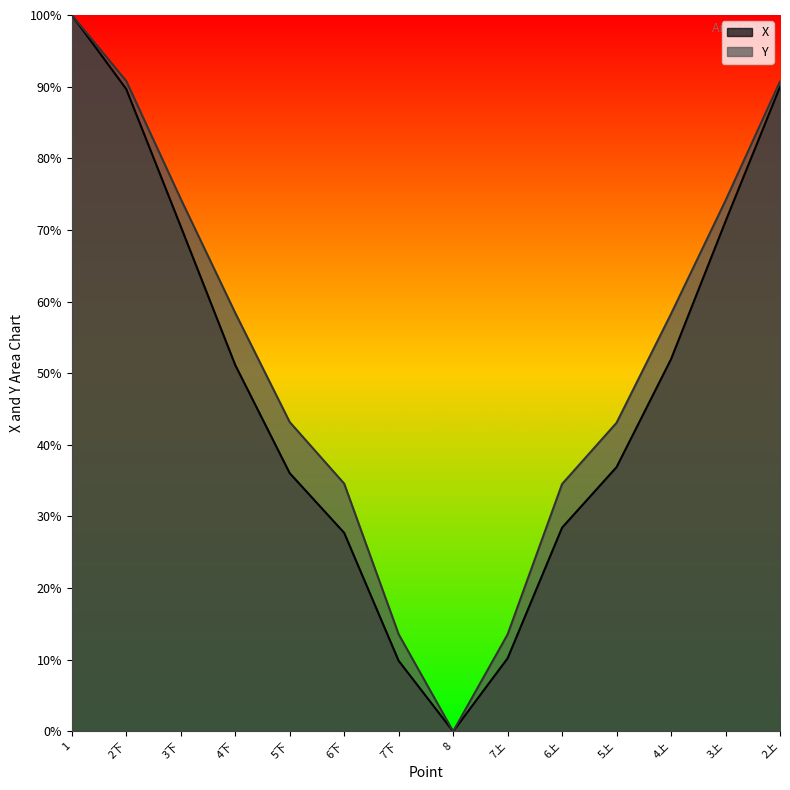

True or false: Y and X intersect in this chart.

False